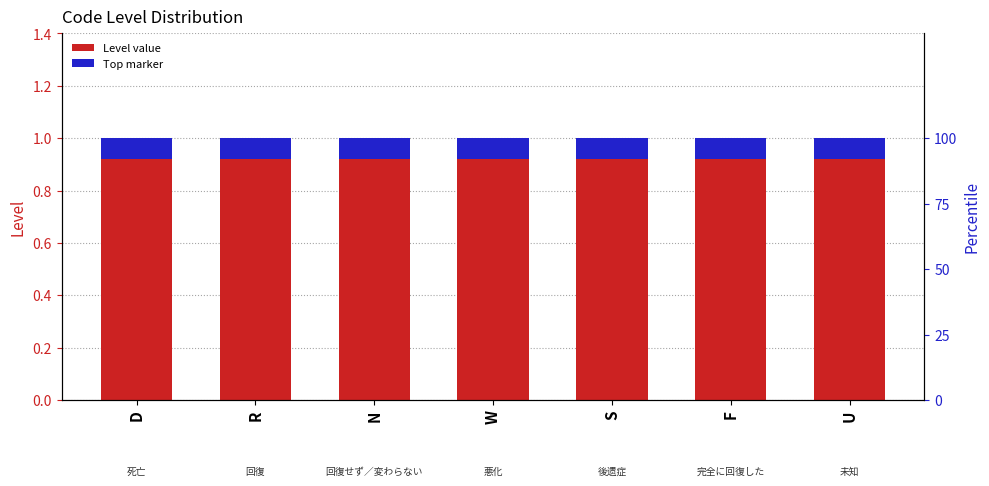

Is it true that Level (top marker) equals 0.1 at N?

False